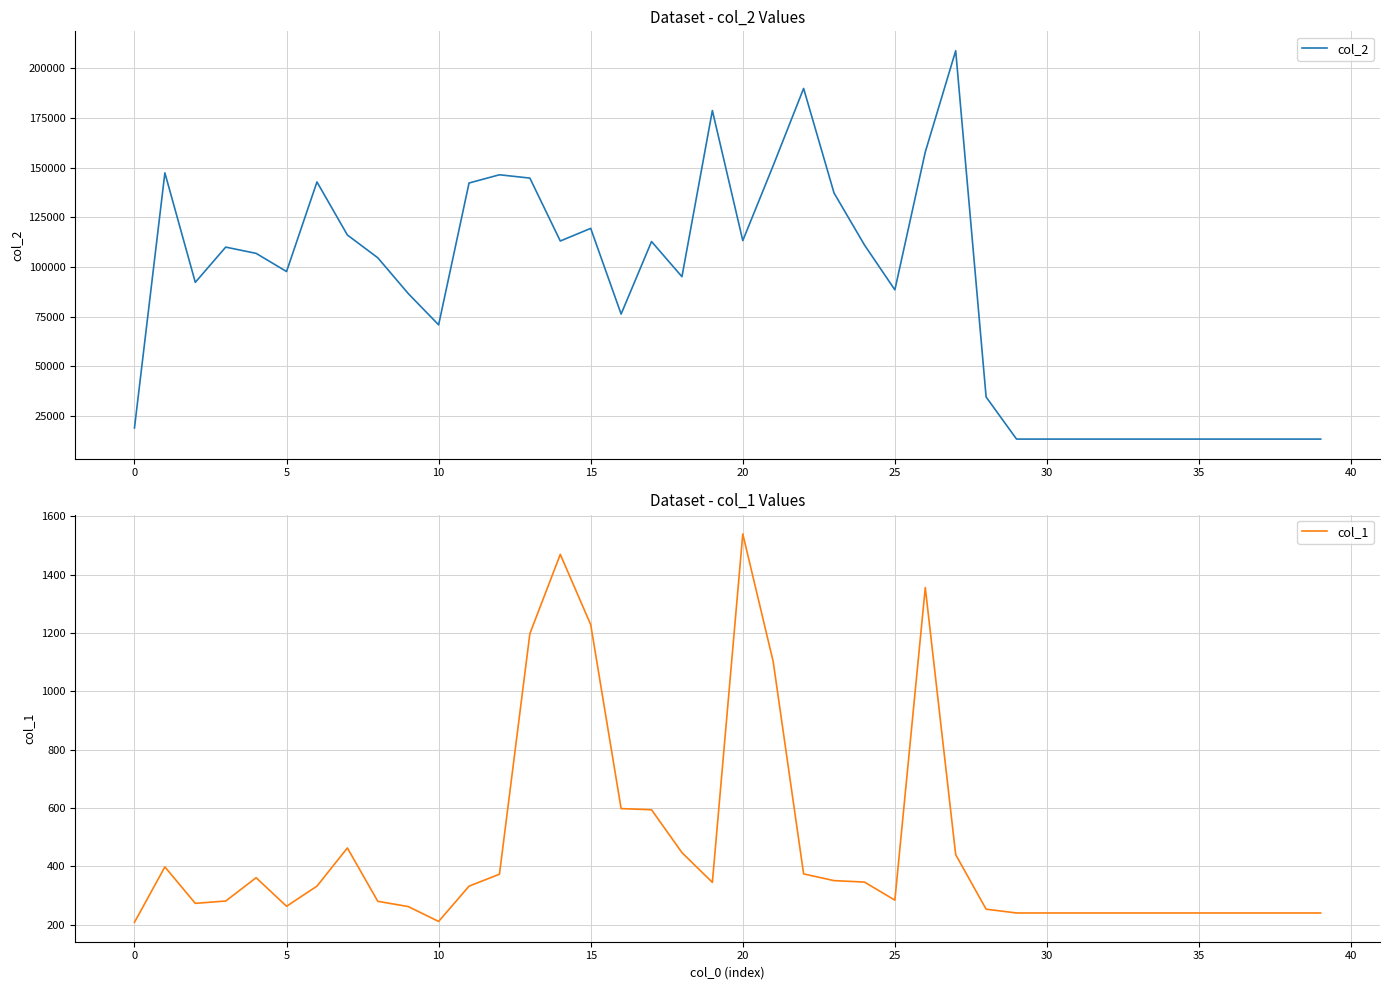

What is the label of the 18th point from the right?

22